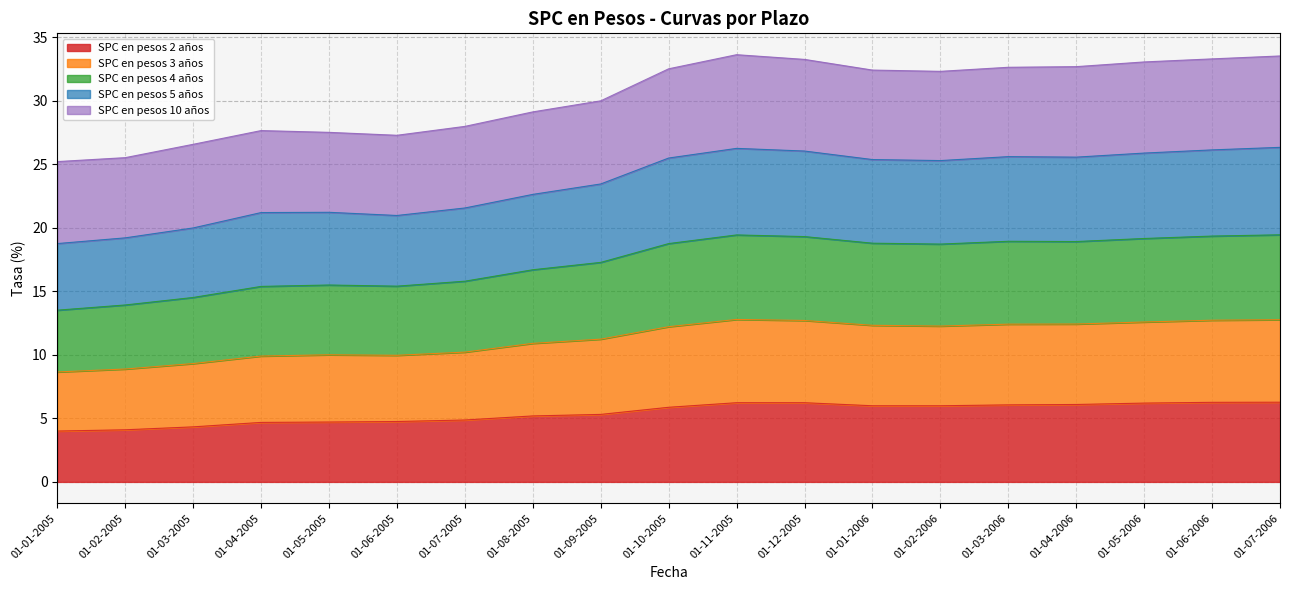

What is the total value across all series at 01-07-2005?

28.0